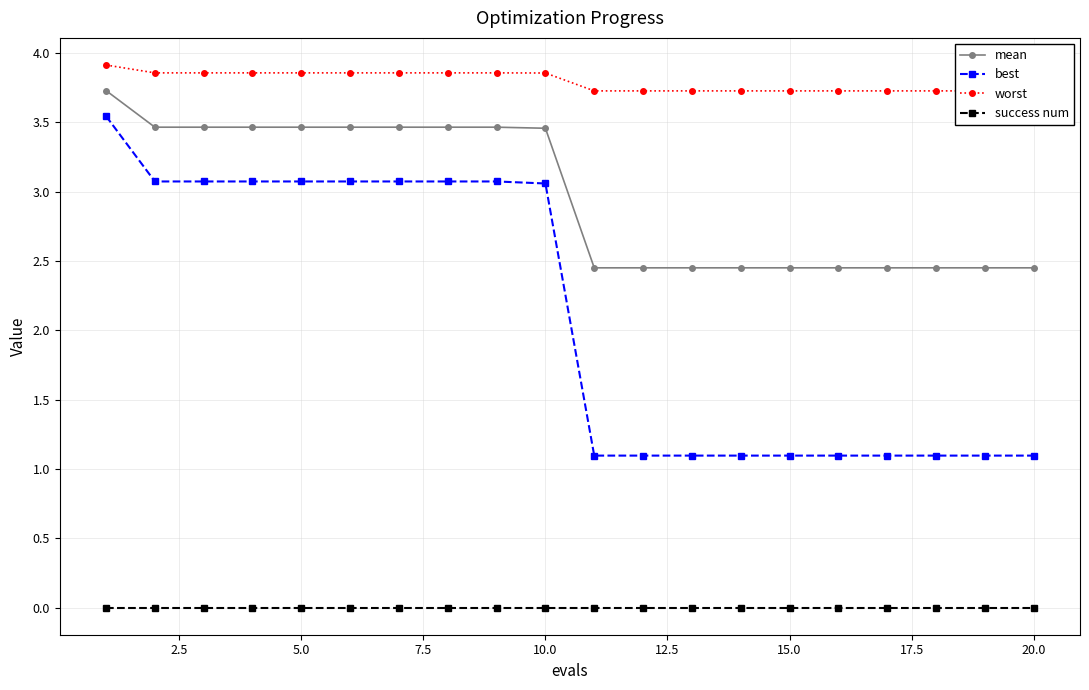

What is the sum of the mean values at 20.0 and 10.0?

5.9